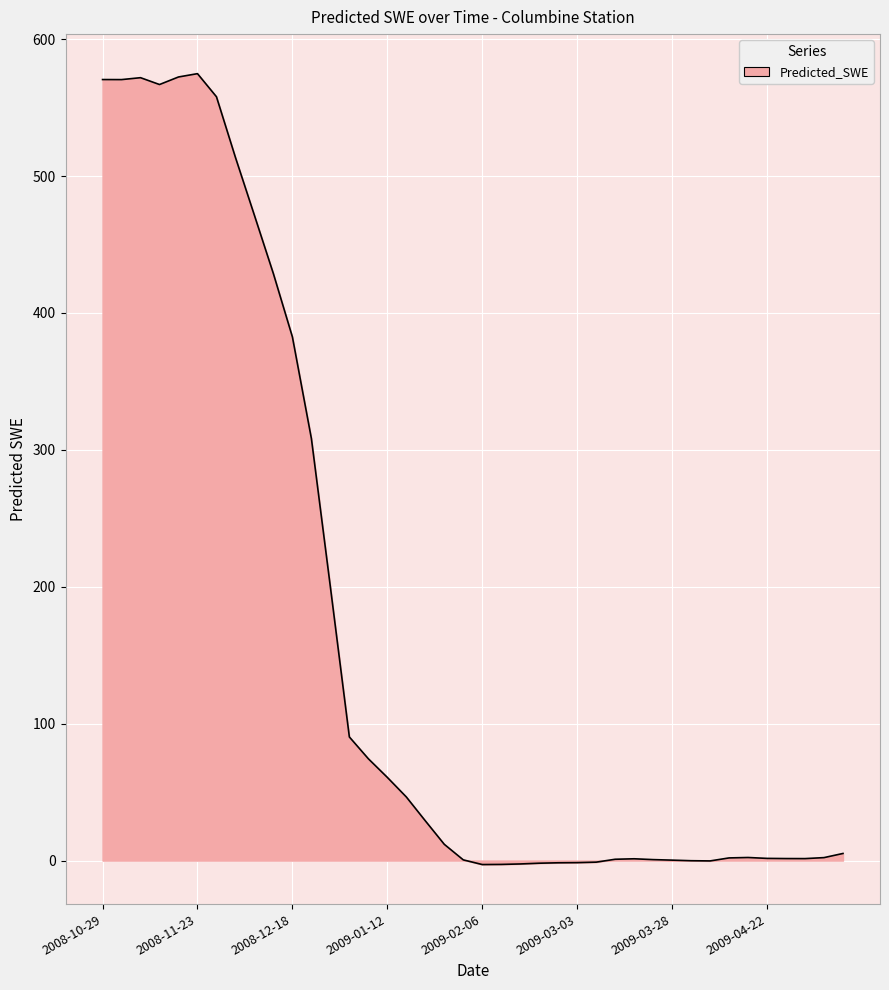

What is the difference between the maximum and minimum values?

577.7